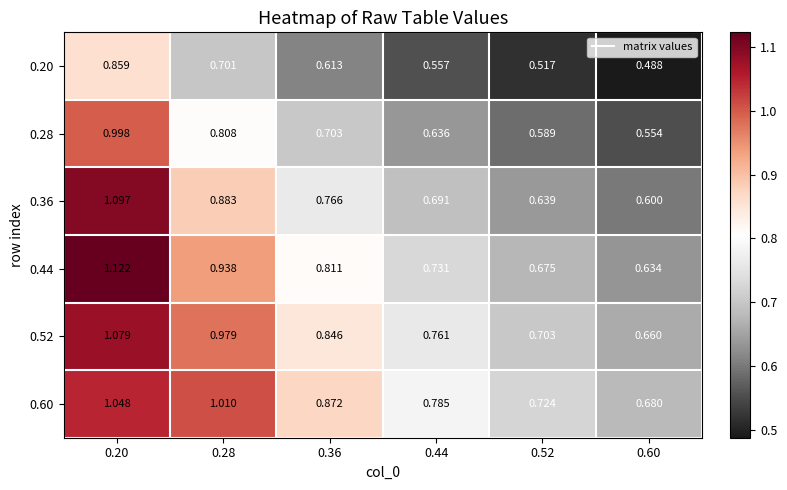

At which category is the sum across all series the highest?

0.20